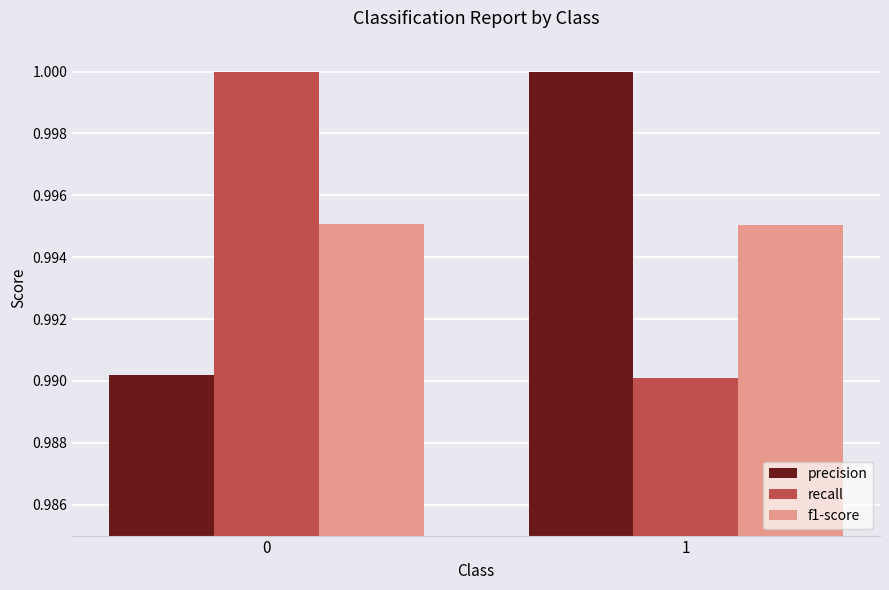

Count the precision values in the range 0 to 1.

2